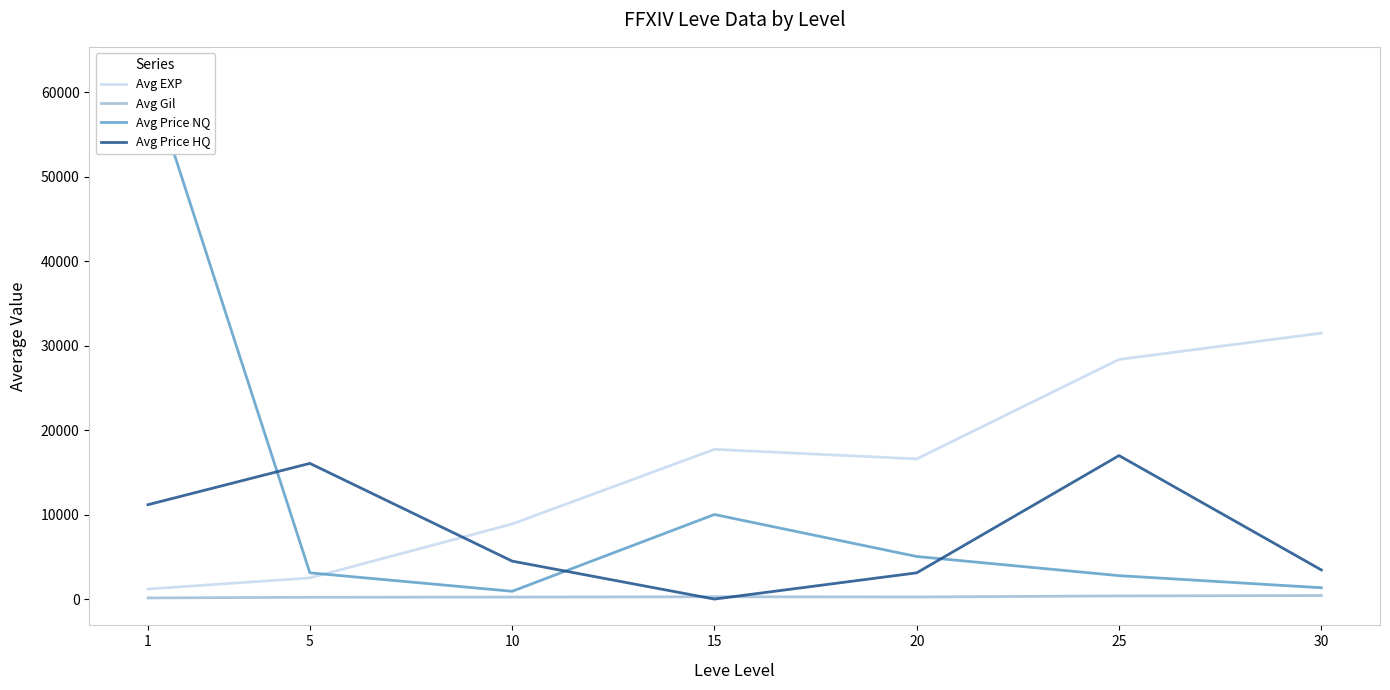

Which series has the largest range (max minus min)?

Avg Price NQ